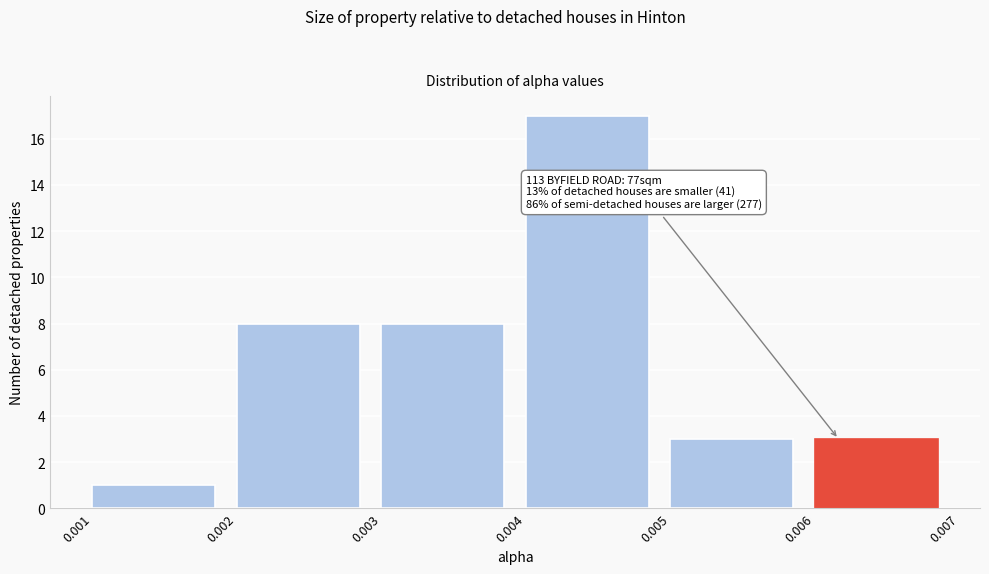

Over which range of the x-axis is the bar tallest?

0.004 to 0.005